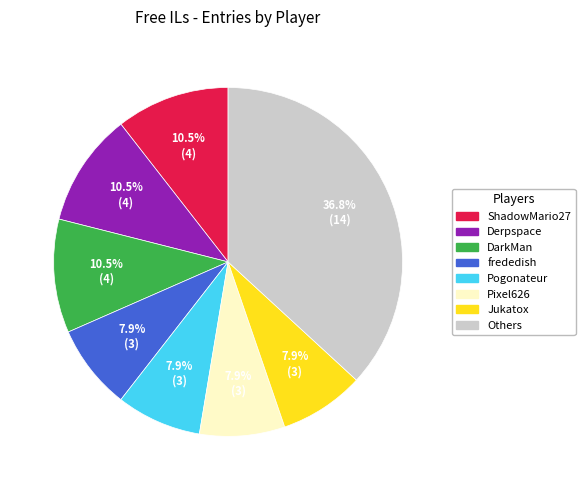

What is the ratio of the value at Derpspace to the value at Jukatox?

1.3